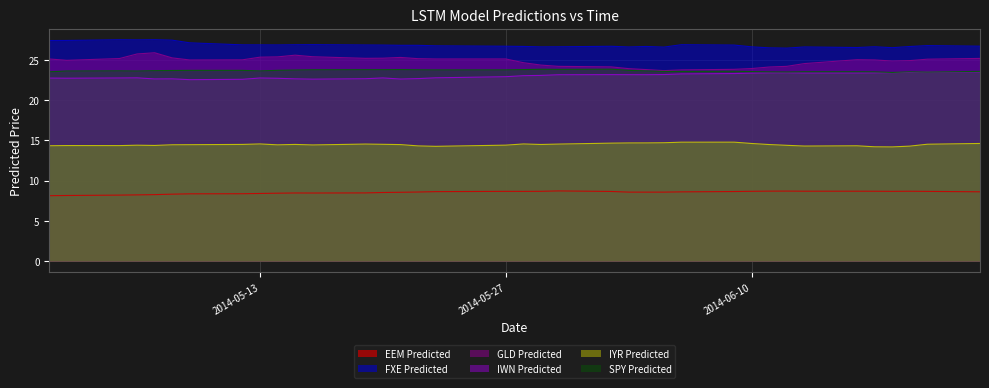

What is the sum of all FXE Predicted values?

993.4